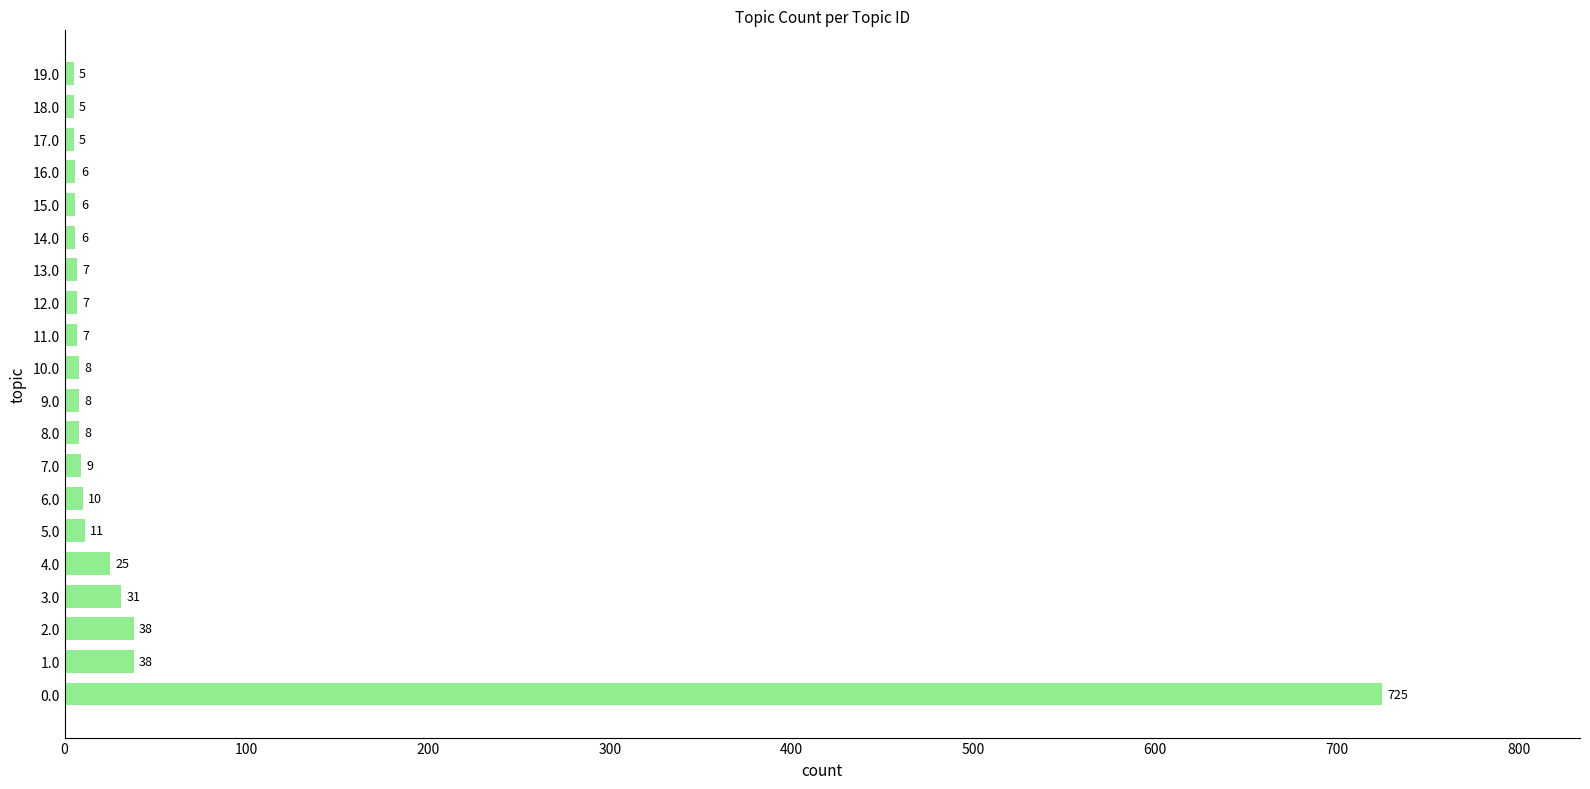

Is it true that the value at 18.0 is 5?

True